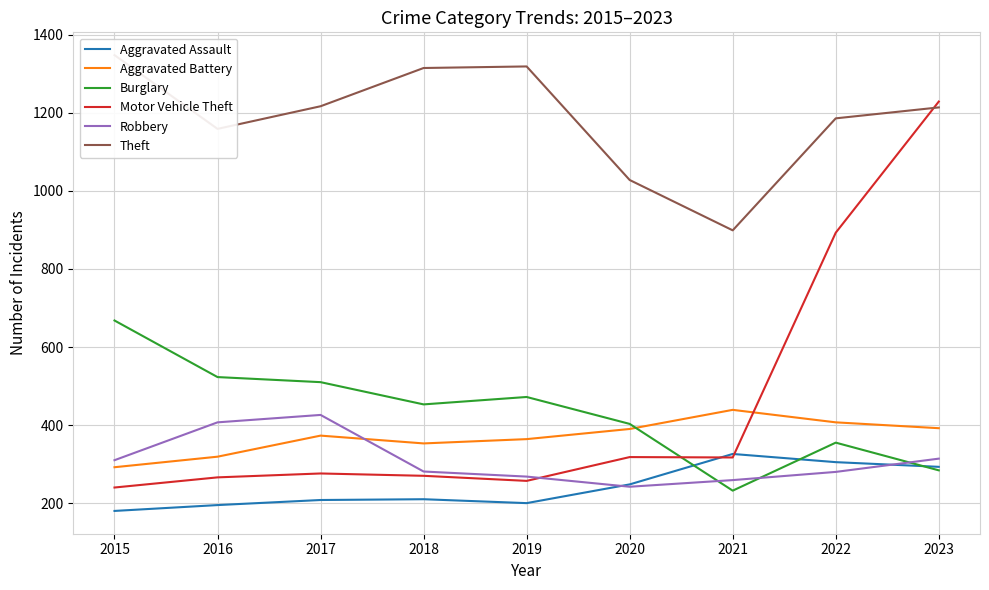

List the labels in order of Theft value, largest first.

2015, 2019, 2018, 2017, 2023, 2022, 2016, 2020, 2021